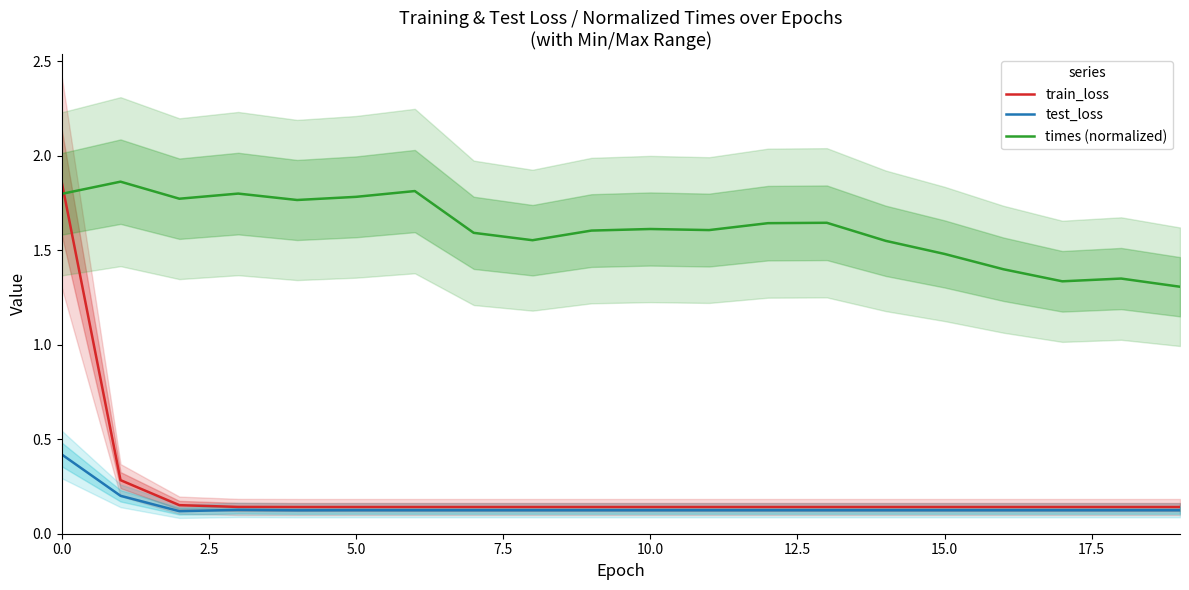

True or false: times (normalized) and train_loss intersect in this chart.

True